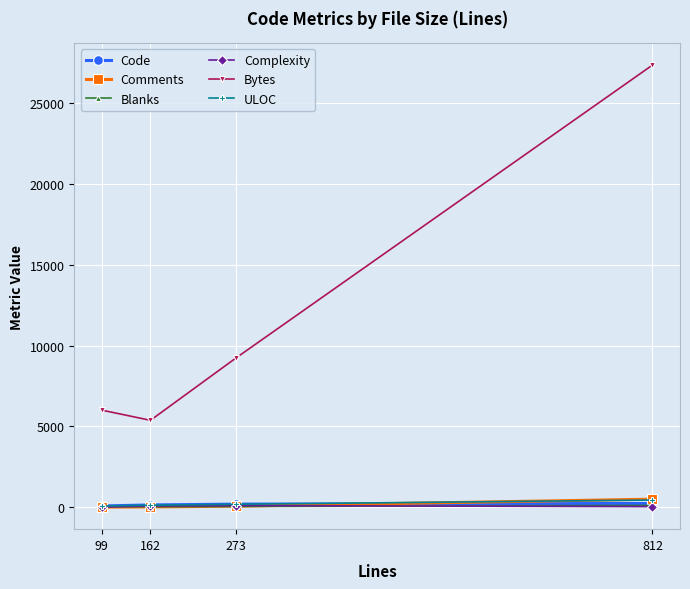

The value of Bytes at 812 is 27358. True or false?

True